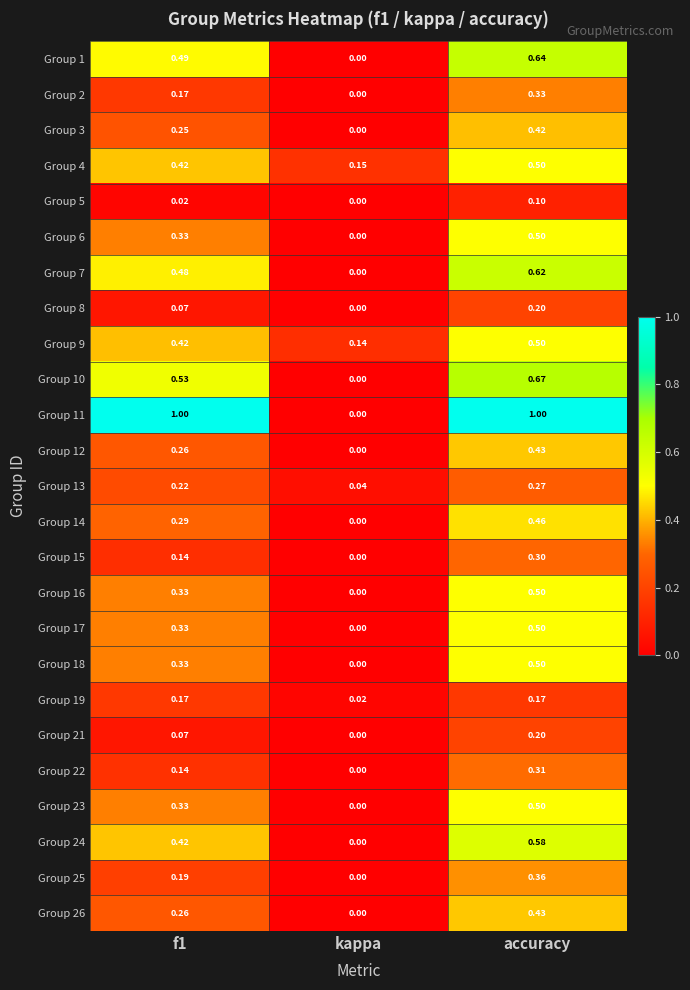

Is the value of Group 13 at f1 greater than the value of Group 10 at kappa?

Yes